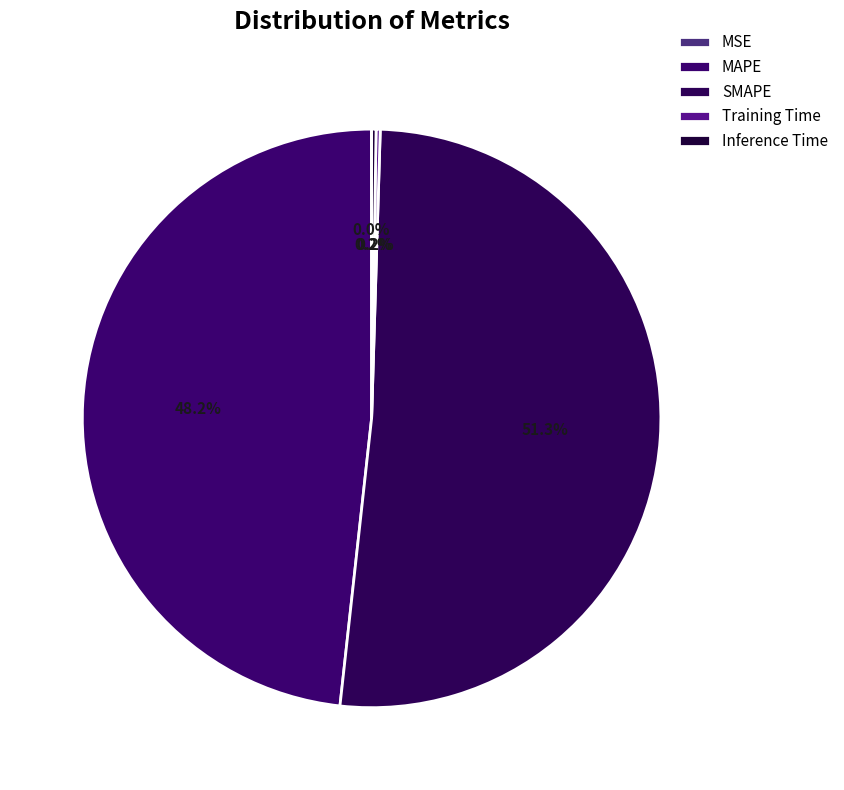

How many segments does this pie chart have?

5